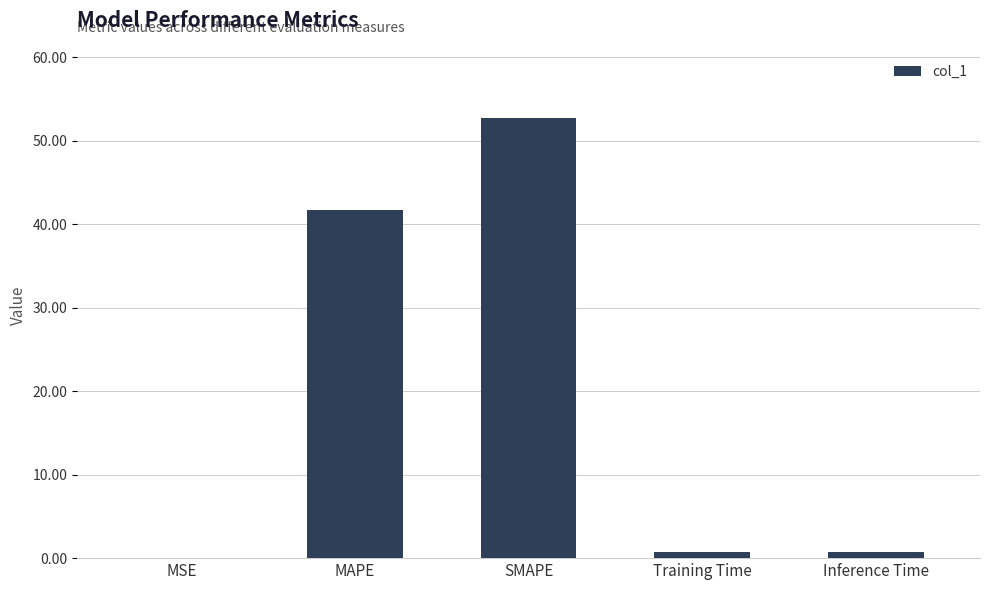

What is the sum of all values?

96.0